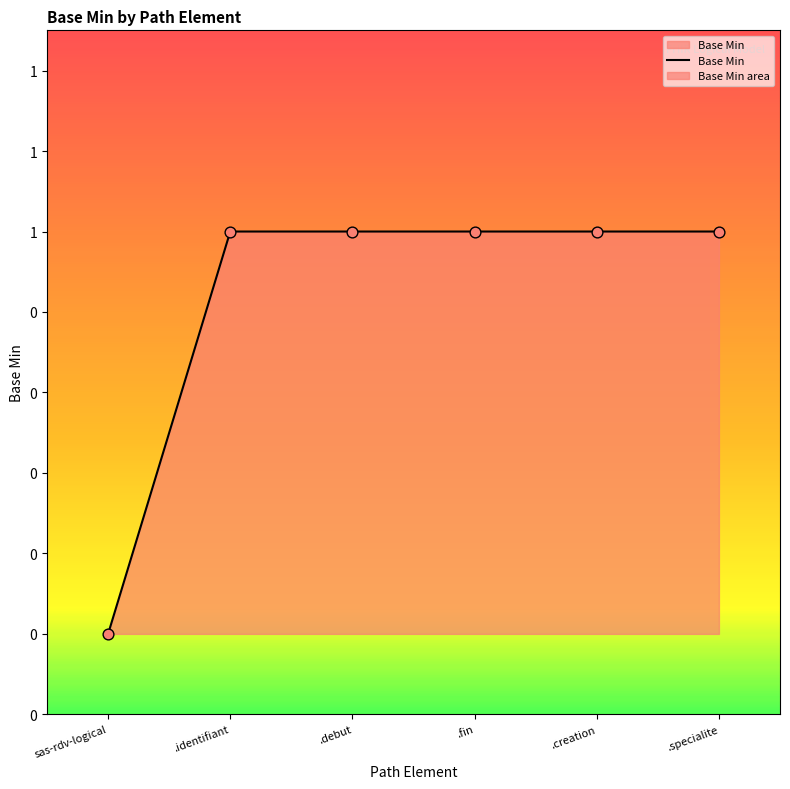

What is the change in value from sas-rdv-logical to .specialite?

+1